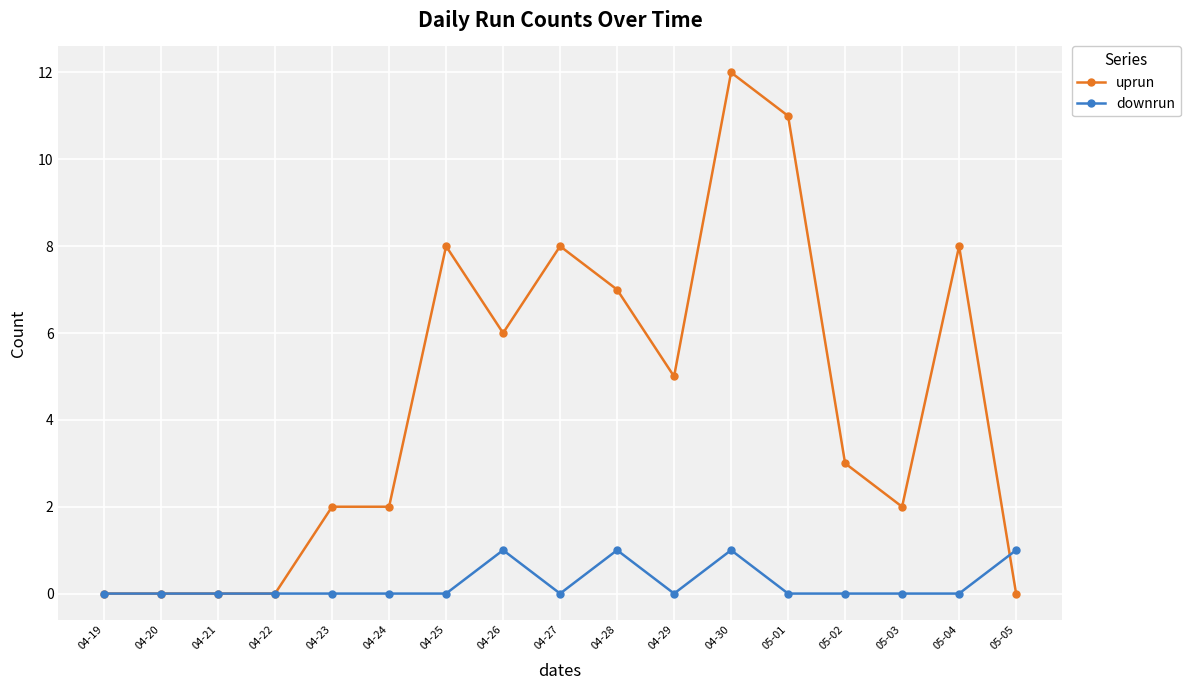

Rank the series by their average value, from highest to lowest.

uprun, downrun